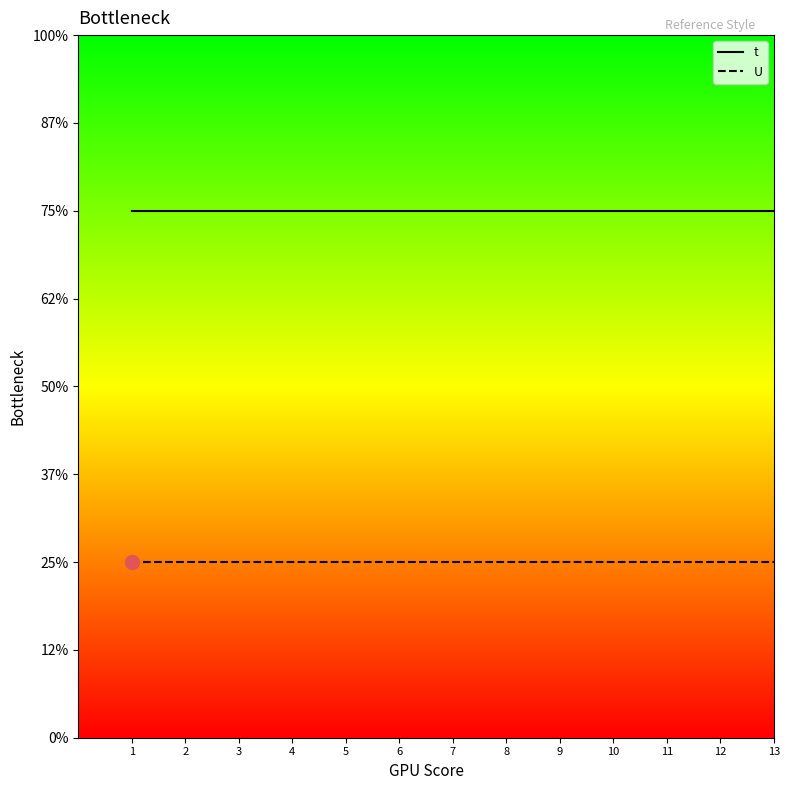

Between 13 and 12, which is larger?

13